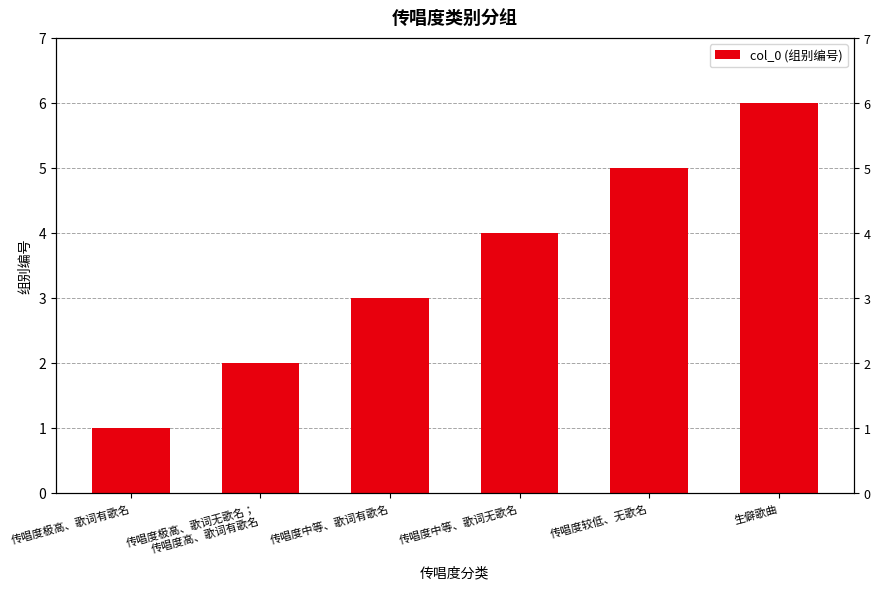

Reading left to right, extract all data points from this chart.

1	2	3	4	5	6